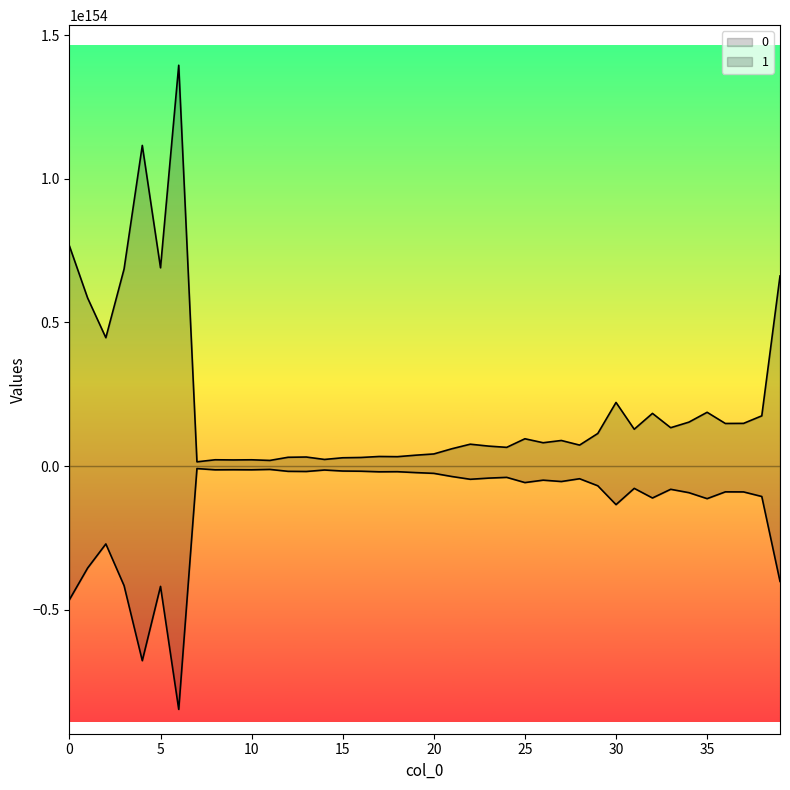

True or false: 0 and 1 intersect in this chart.

False